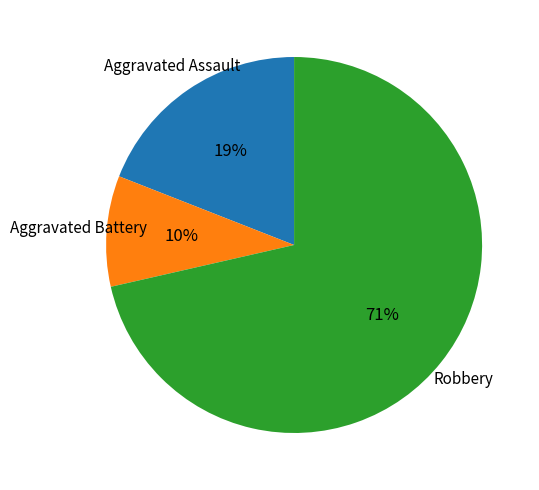

Is there any slice that represents more than half of the pie?

Yes